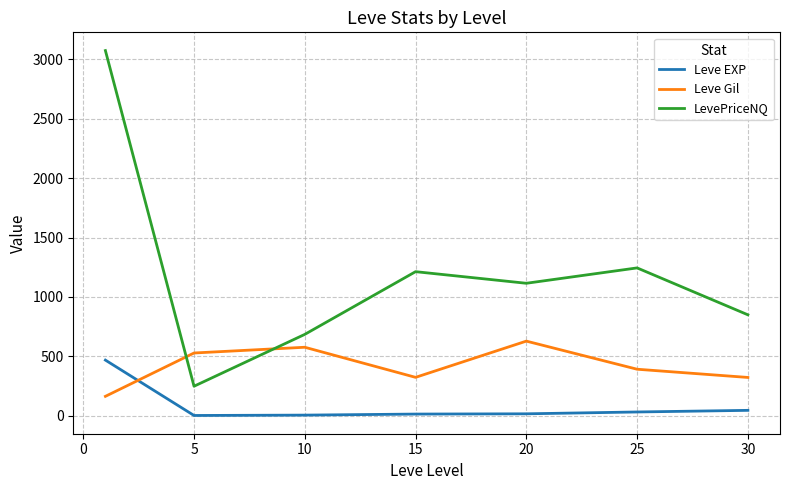

What is the minimum value for LevePriceNQ?

248.5